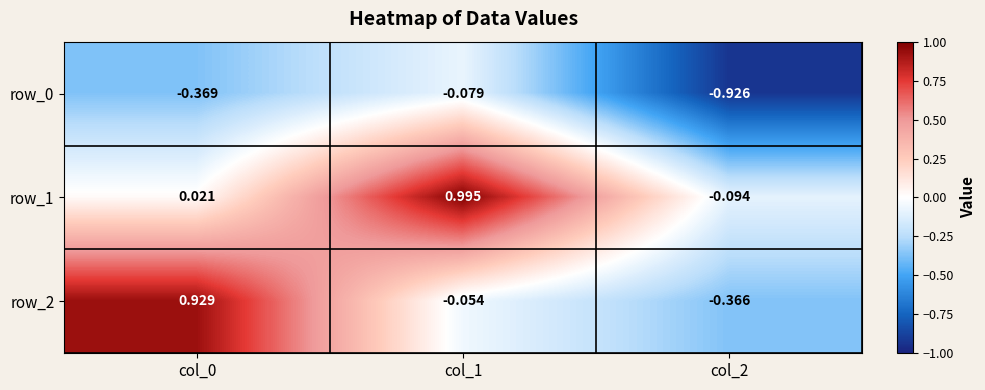

At which label does row_0 reach its minimum?

col_2